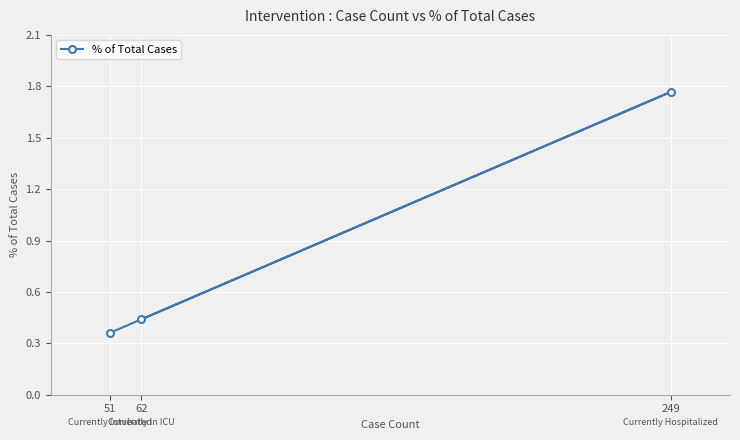

What is the average value?

0.9